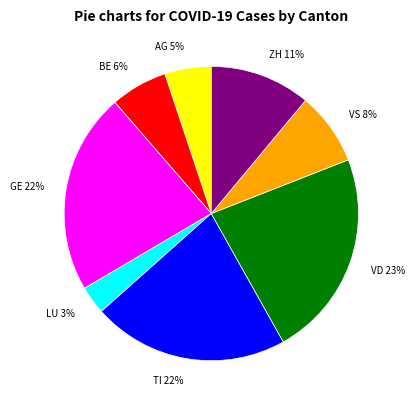

Is there a majority slice in this chart?

No